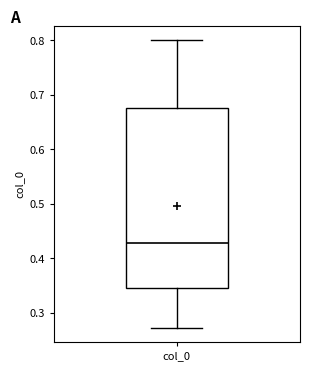

Transcribe this box plot: give where the median line is, the range the box spans, and where the two whiskers end, as read against the y-axis. The values are not printed on the chart, so give them approximately, as read against the axis.

median 0.43, box 0.35 to 0.68, whiskers 0.27 to 0.80